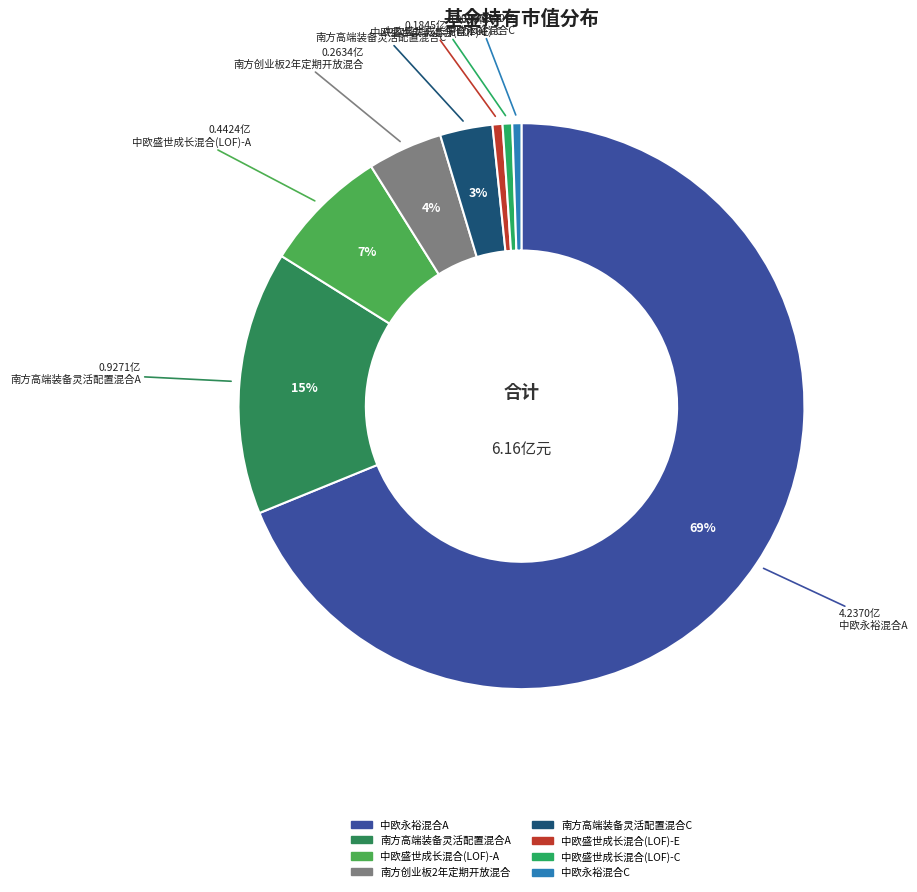

How many segments does this pie chart have?

8